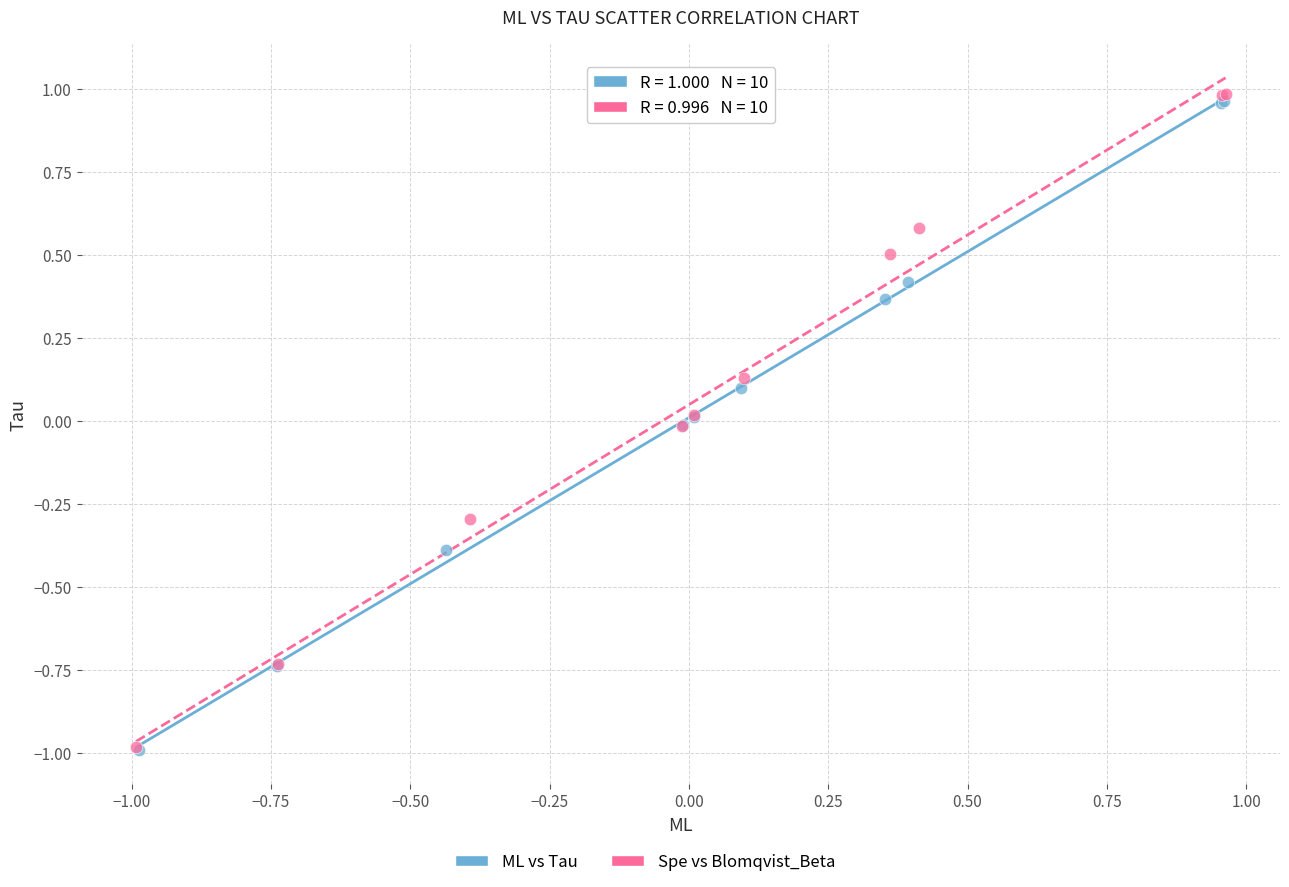

Which series has the largest Y range (max minus min)?

Spe vs Blomqvist_Beta